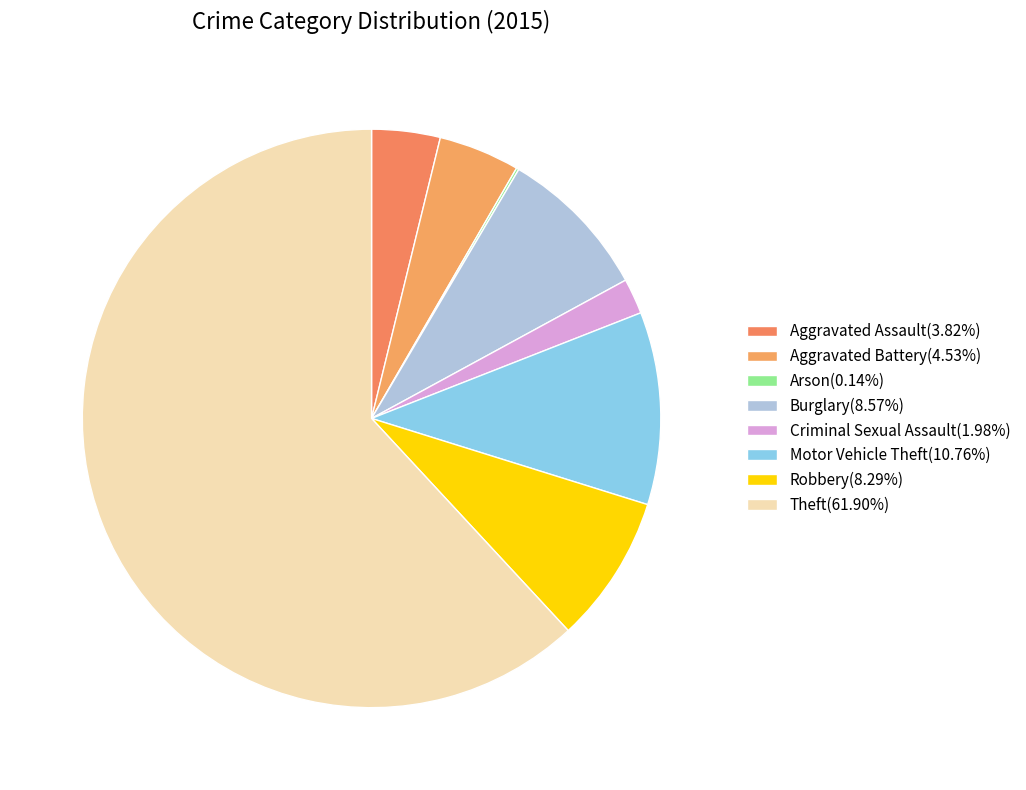

To the nearest percent, what is the difference between the largest and smallest slice percentages?

62%